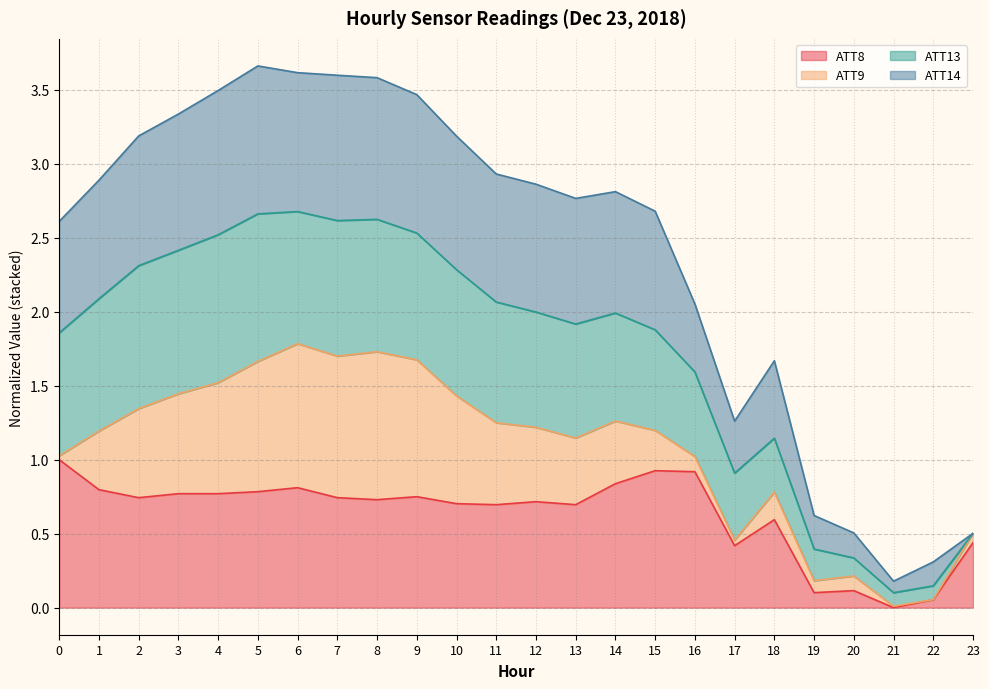

What are all the series names shown in the legend?

ATT8, ATT9, ATT13, ATT14